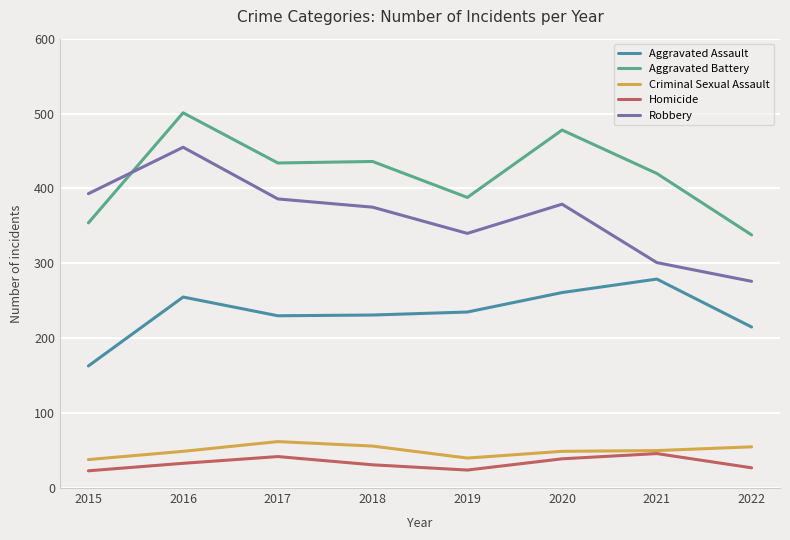

True or false: Aggravated Assault and Criminal Sexual Assault intersect in this chart.

False